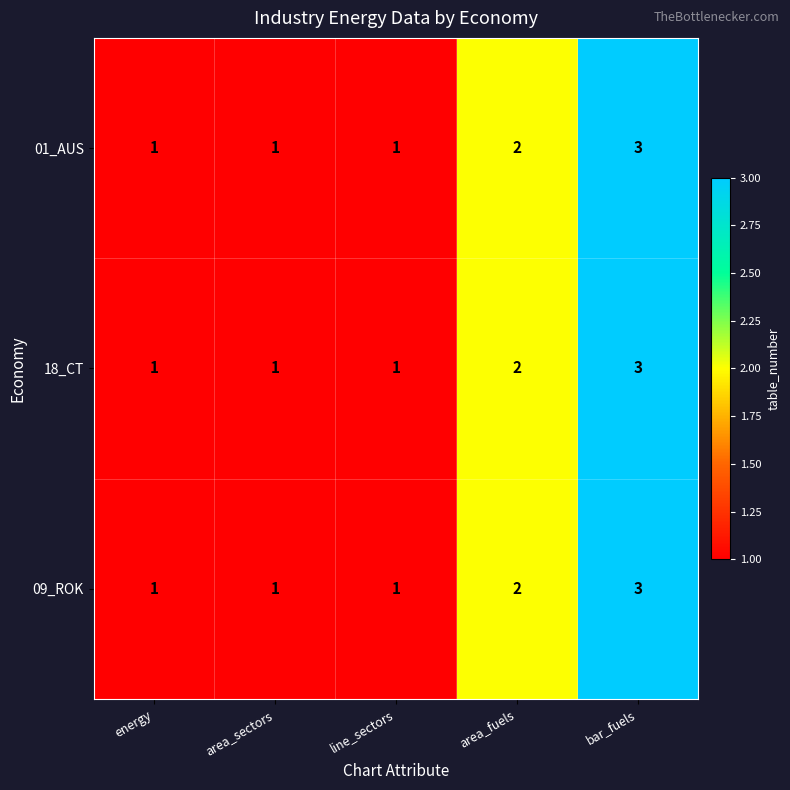

The 18_CT series shows 0 at line_sectors. True or false?

False